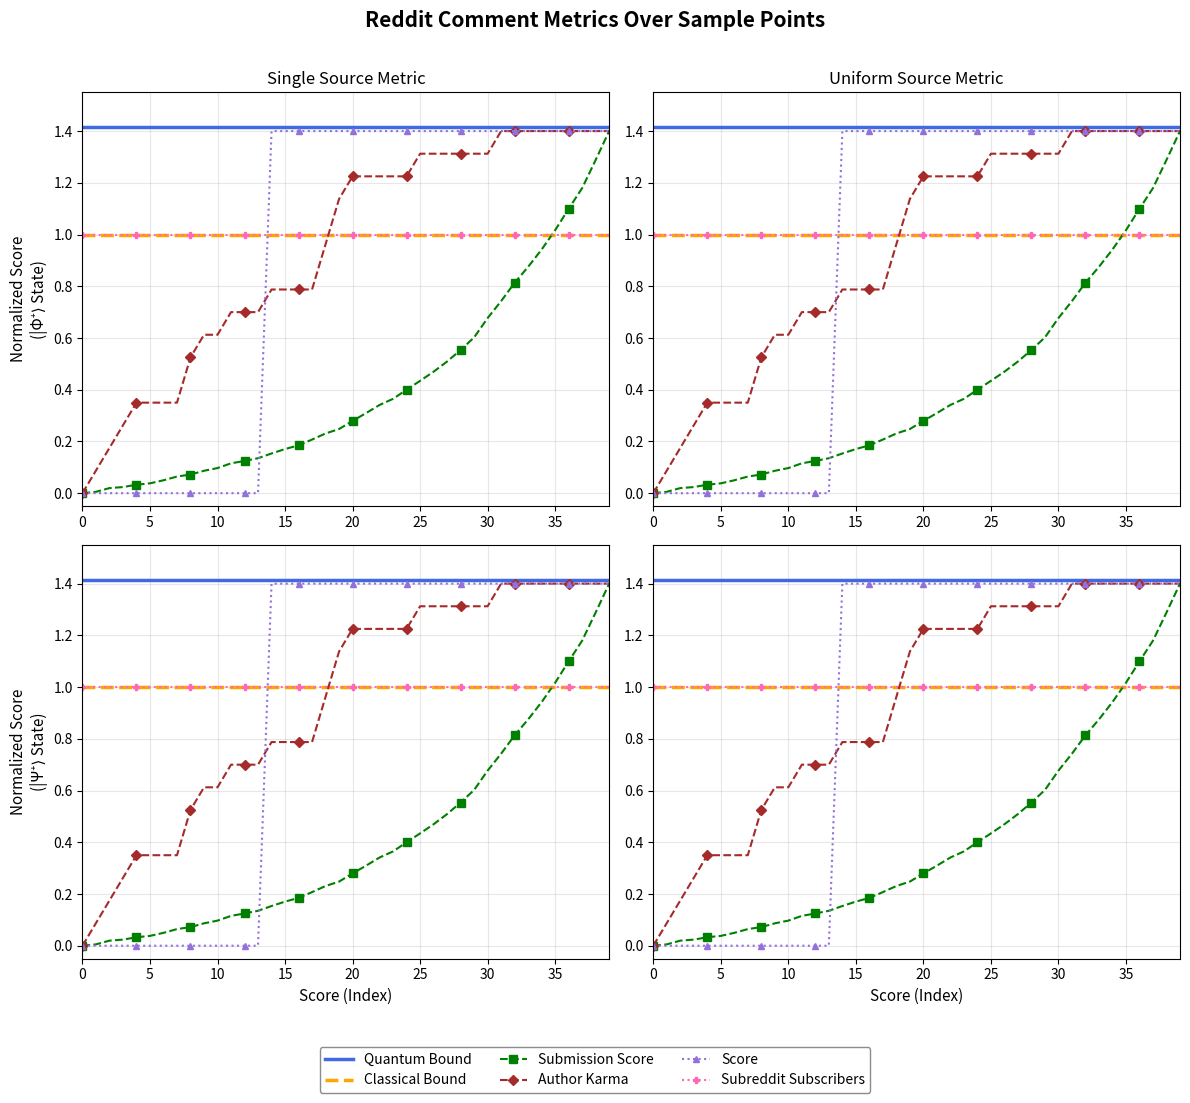

What is the greatest value displayed?

1.4